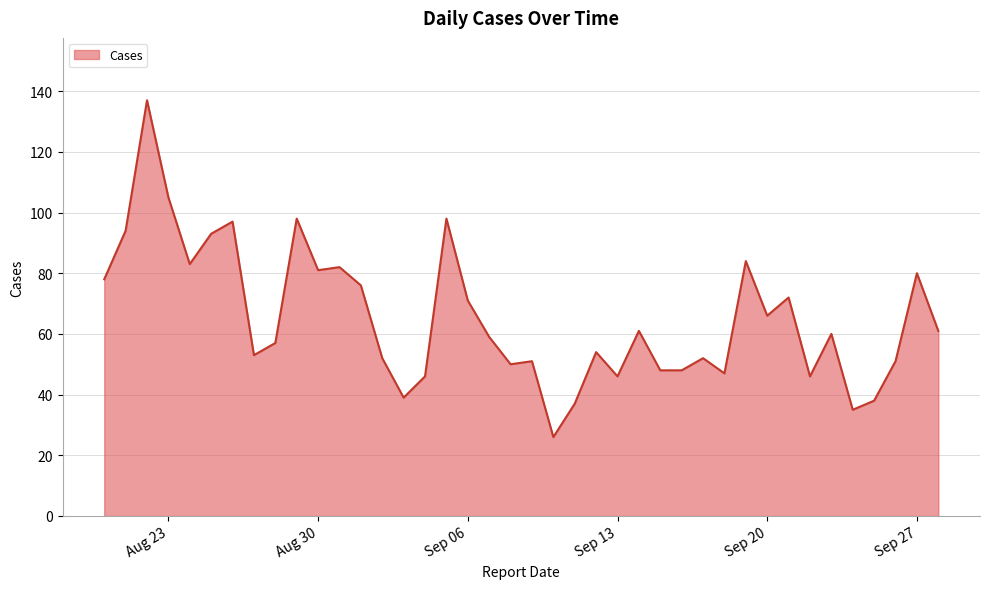

What is the greatest value displayed?

137